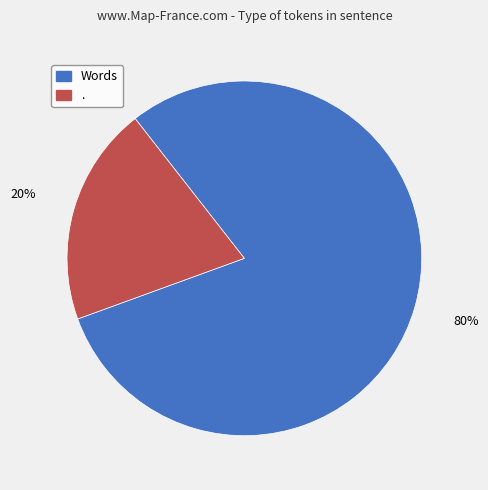

Is there a majority slice in this chart?

Yes